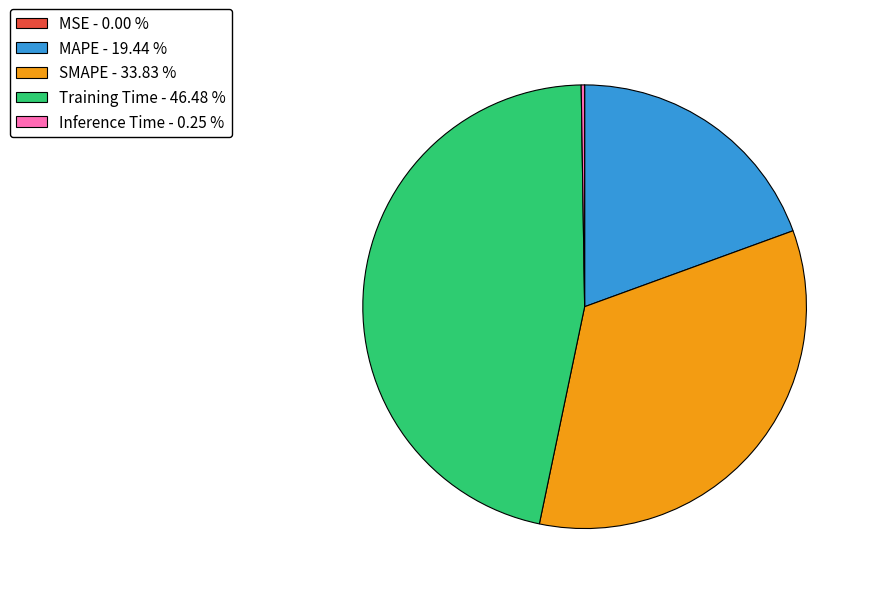

Does MAPE - 19.44 % account for over 50% of the chart?

No